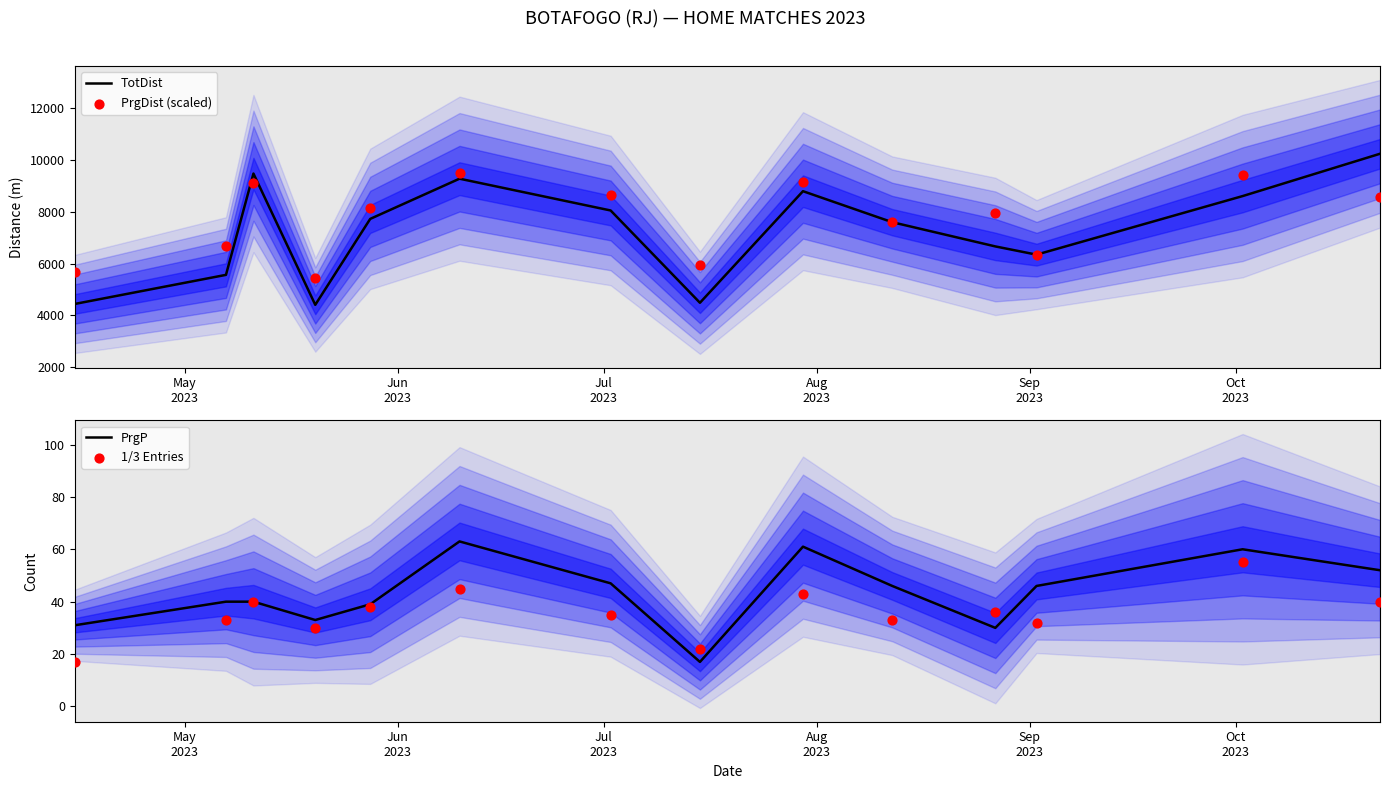

At which category is the sum across all series the highest?

Oct
2023